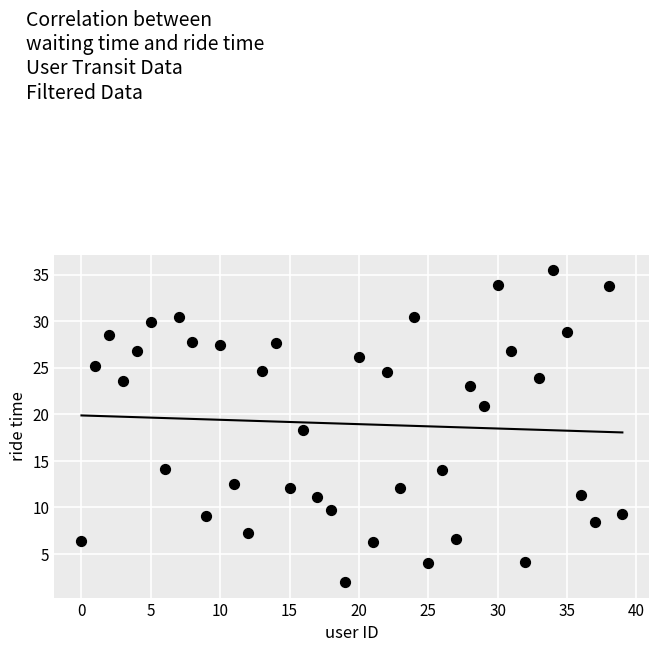

What is the range of Y values (max minus min)?

33.5